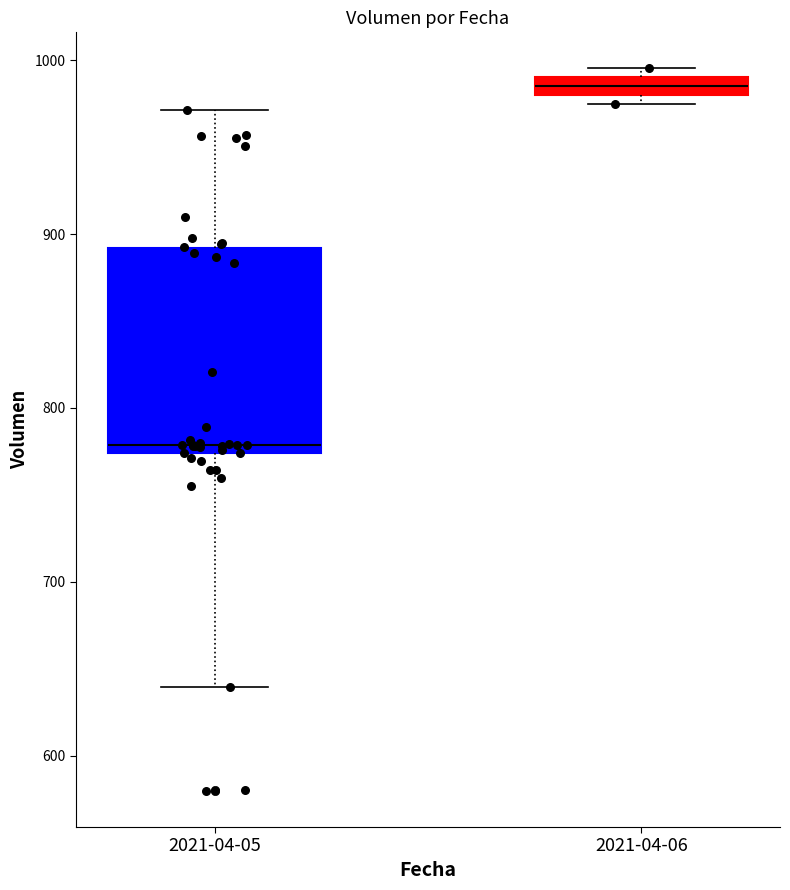

Which box's median line is the highest?

2021-04-06